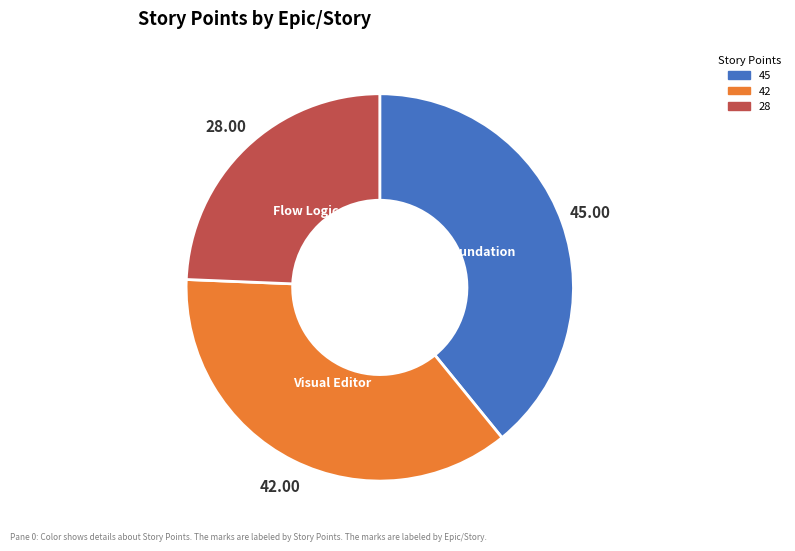

Does any single category account for the majority?

No